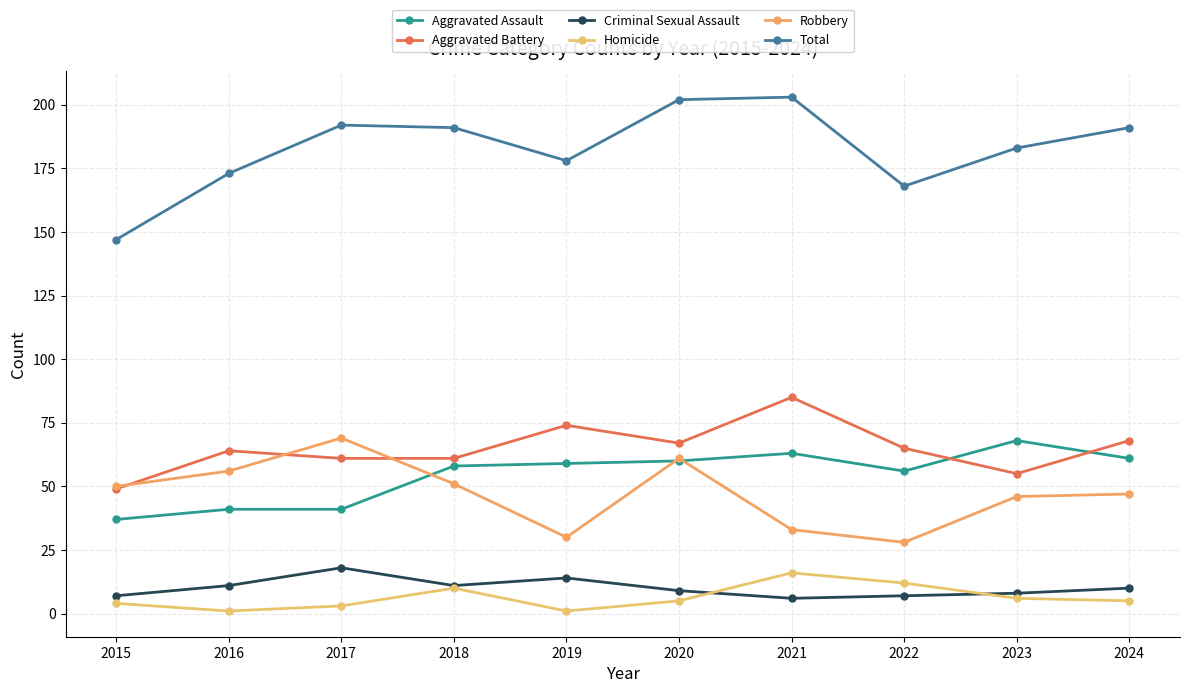

Reading right to left, list all the values displayed in this chart.

Aggravated Assault: 2024=61	2023=68	2022=56	2021=63	2020=60	2019=59	2018=58	2017=41	2016=41	2015=37
Aggravated Battery: 2024=68	2023=55	2022=65	2021=85	2020=67	2019=74	2018=61	2017=61	2016=64	2015=49
Criminal Sexual Assault: 2024=10	2023=8	2022=7	2021=6	2020=9	2019=14	2018=11	2017=18	2016=11	2015=7
Homicide: 2024=5	2023=6	2022=12	2021=16	2020=5	2019=1	2018=10	2017=3	2016=1	2015=4
Robbery: 2024=47	2023=46	2022=28	2021=33	2020=61	2019=30	2018=51	2017=69	2016=56	2015=50
Total: 2024=191	2023=183	2022=168	2021=203	2020=202	2019=178	2018=191	2017=192	2016=173	2015=147